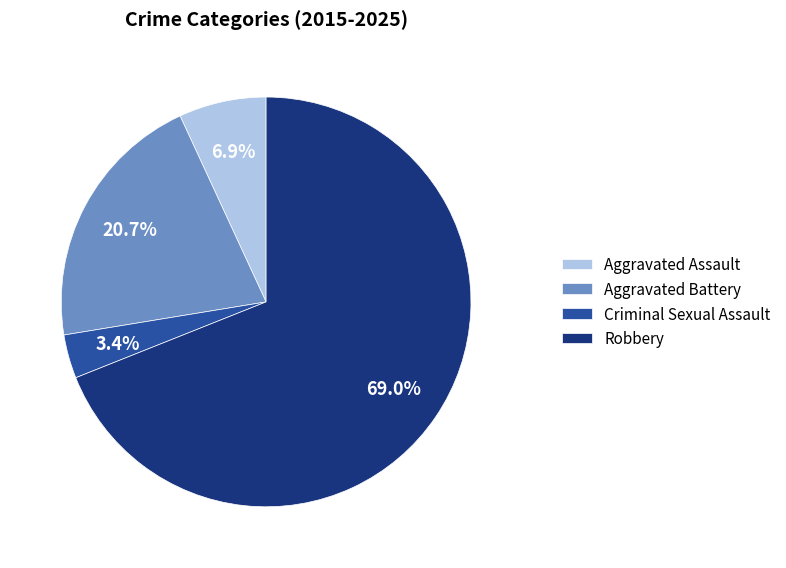

How many slices are in this pie chart?

4